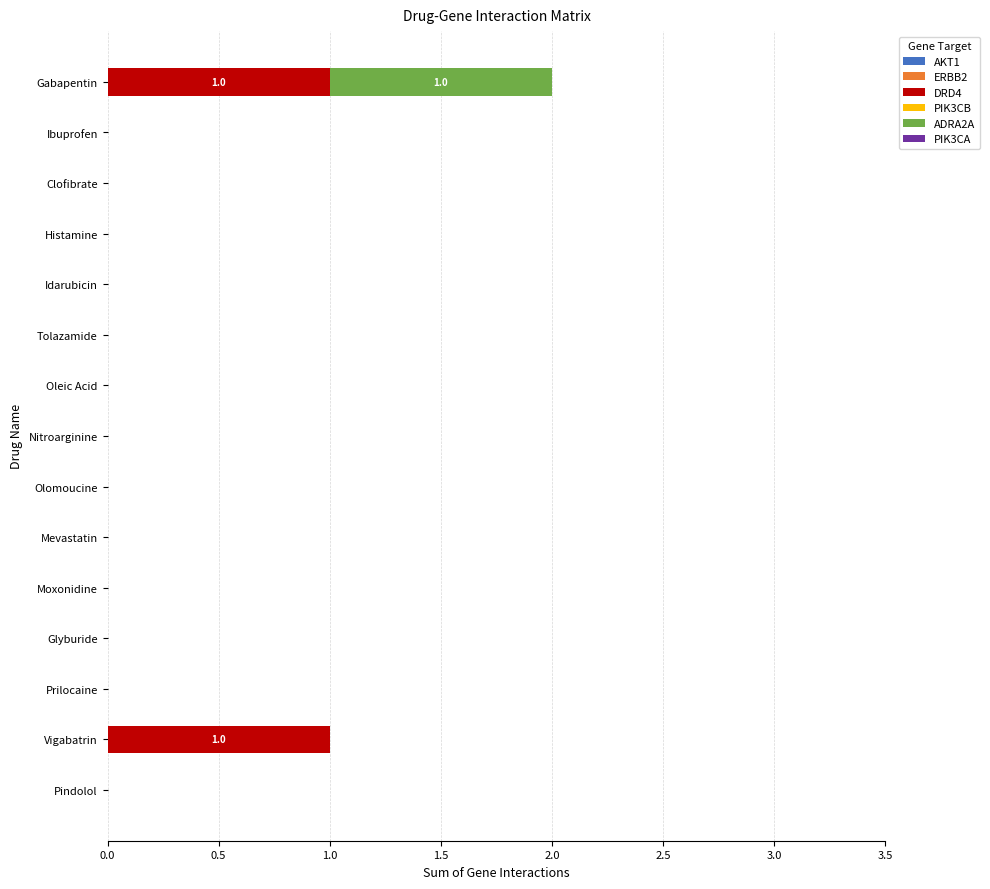

At which category is the sum across all series the highest?

Gabapentin